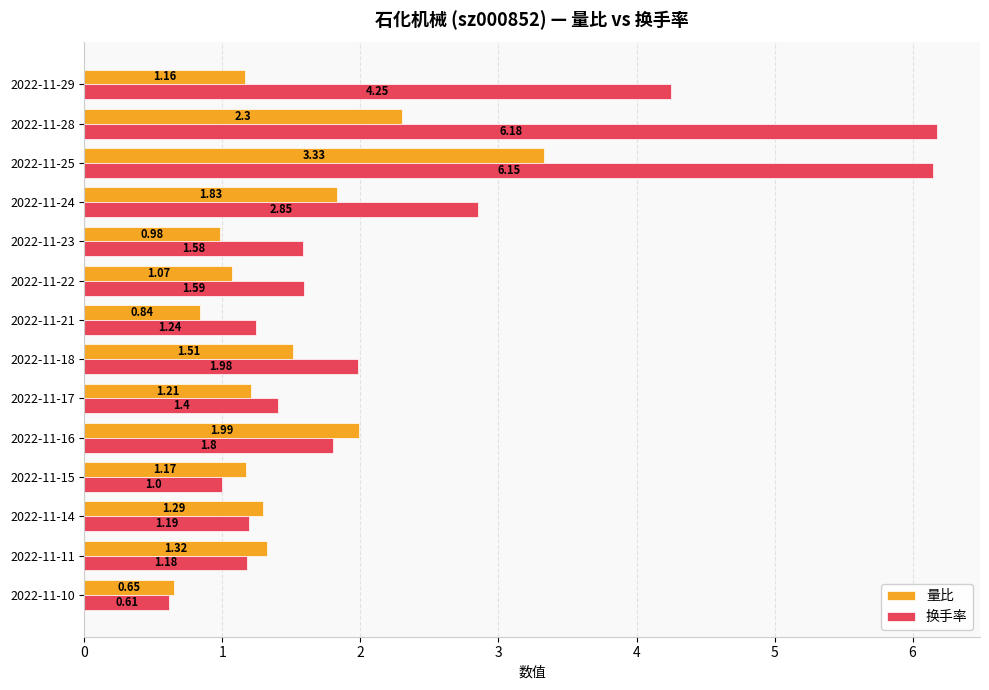

Where is 量比 nearest to the value 1?

2022-11-23